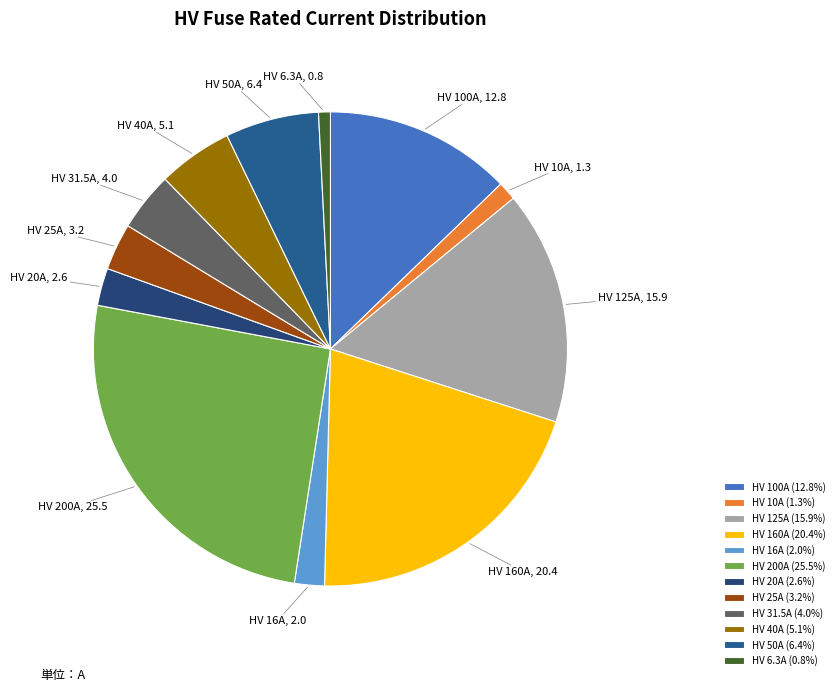

The HV 200A slice represents 26% of the pie. True or false?

True